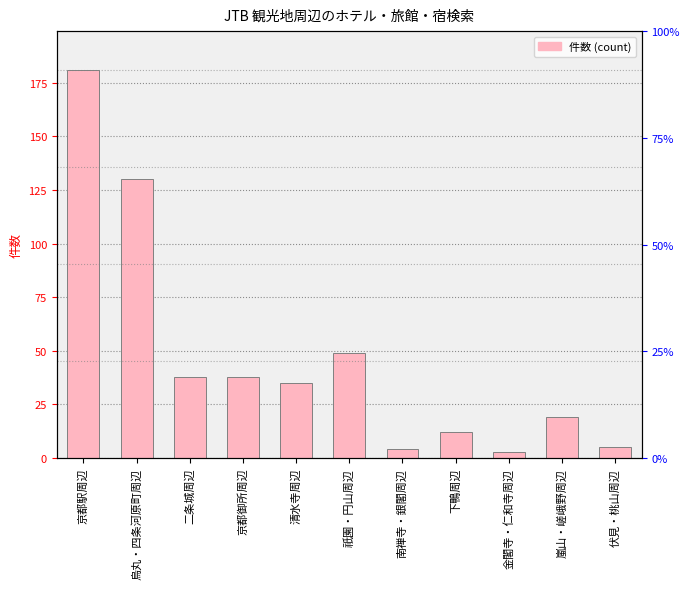

Is it true that the value at 伏見・桃山周辺 is 5?

True